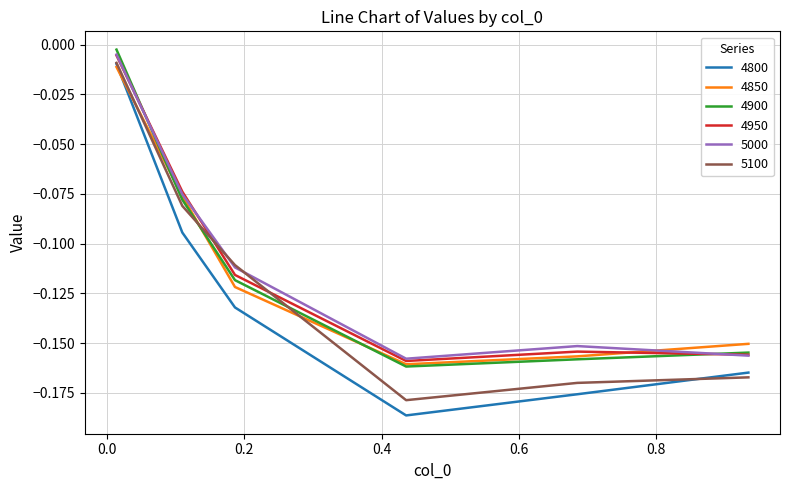

Which series ends up on top after the final intersection of 4900 and 5100?

4900